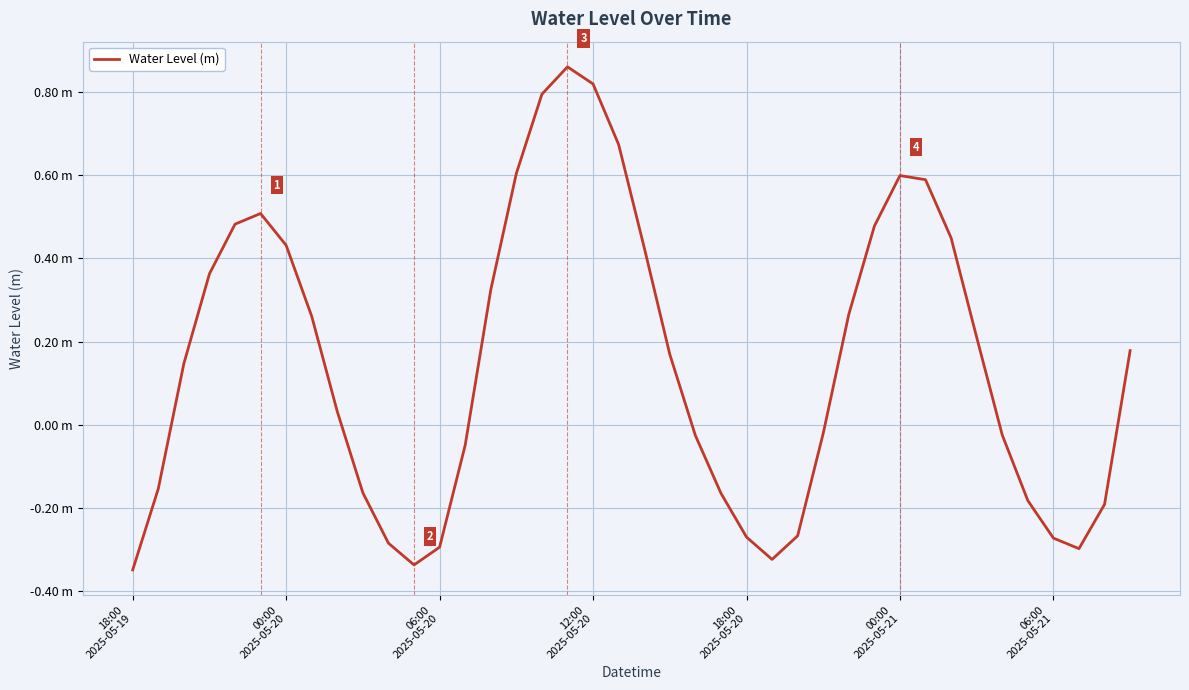

Is this an area chart (filled region under the line)?

No